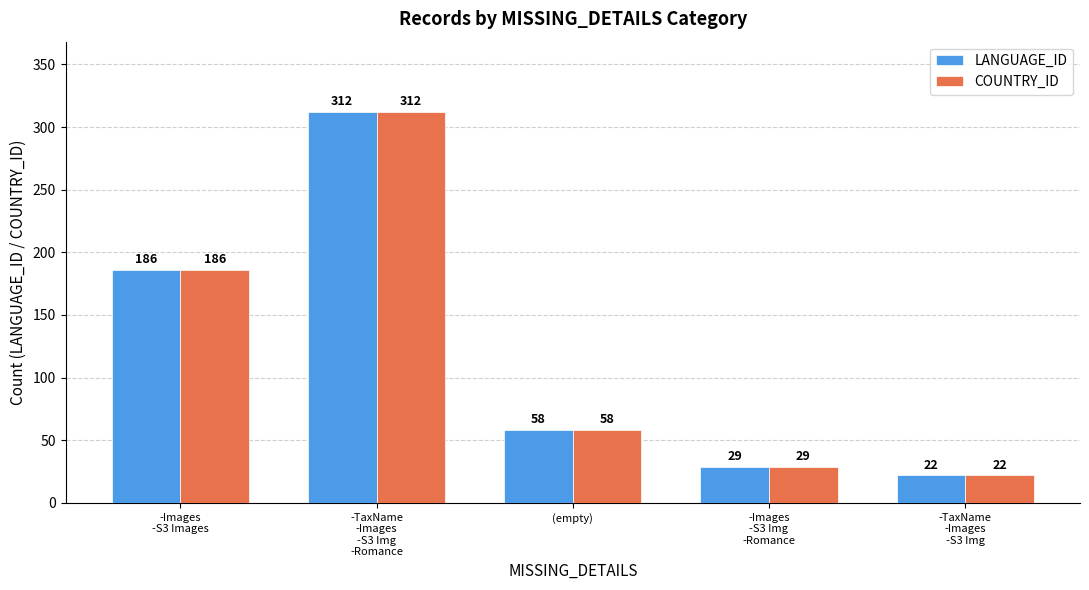

Which category has the lowest value in the COUNTRY_ID series?

-TaxName
-Images
-S3 Img